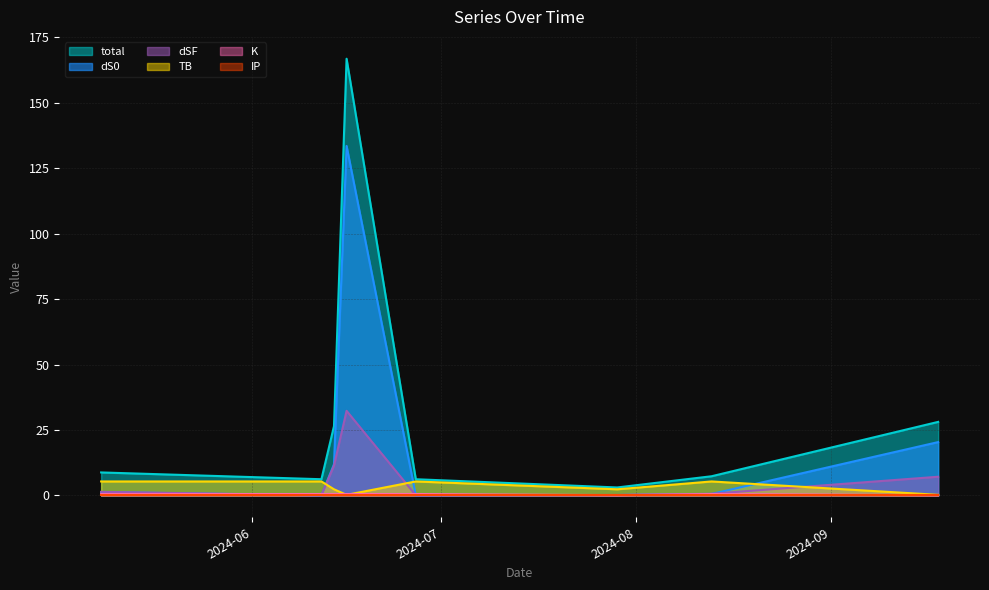

True or false: dSF has more than 0 interior local peaks.

True